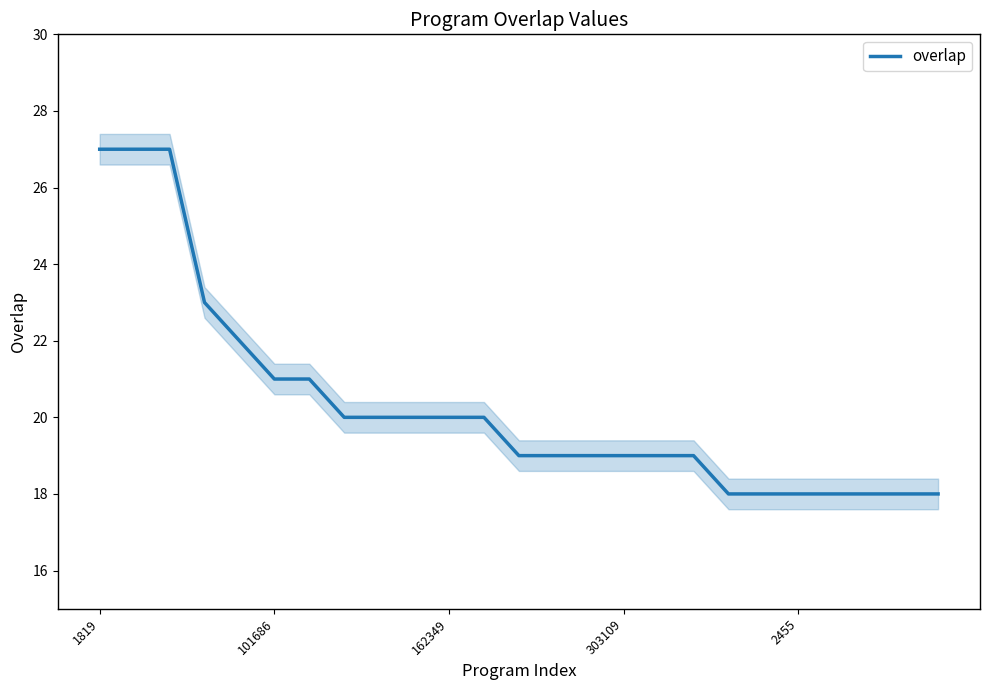

What is the label of the 18th point from the right?

7